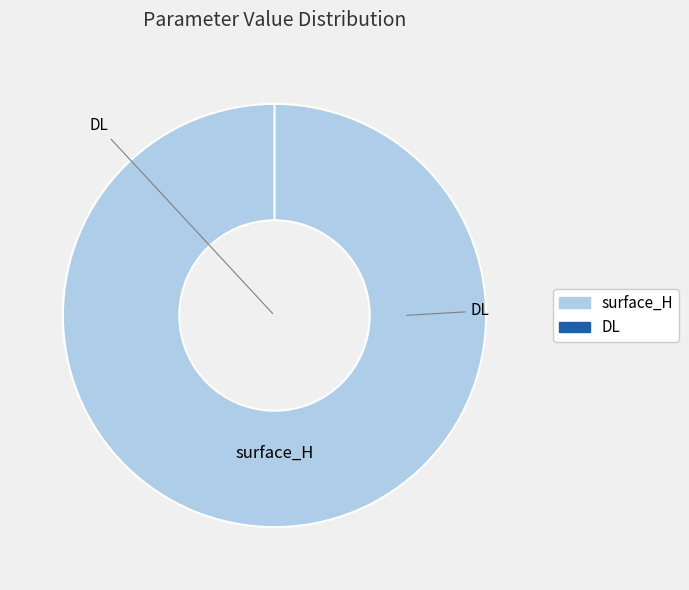

To the nearest percent, what is the difference between the DL and surface_H slice percentages?

100%